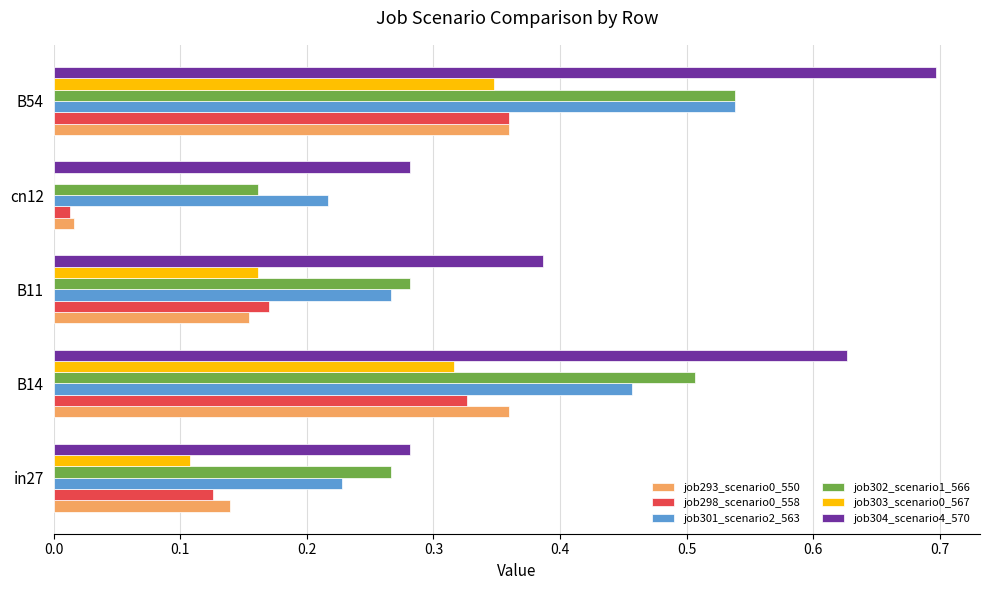

Count the number of data series in this chart.

6